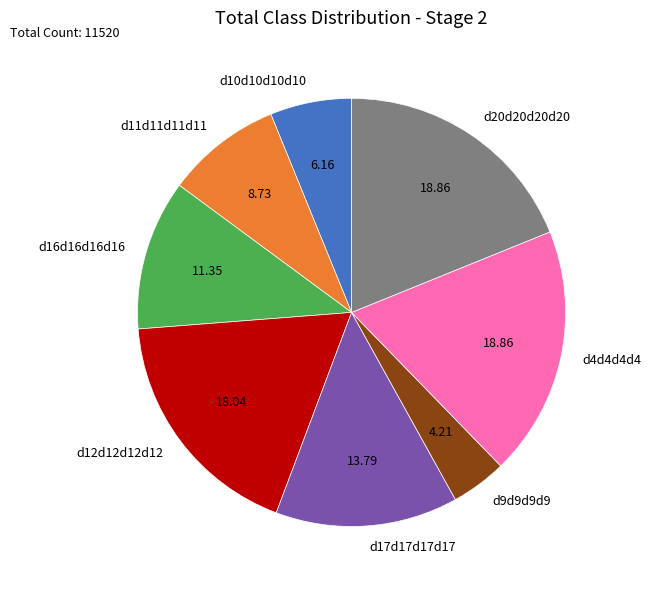

What is the smallest slice in the pie chart?

d9d9d9d9